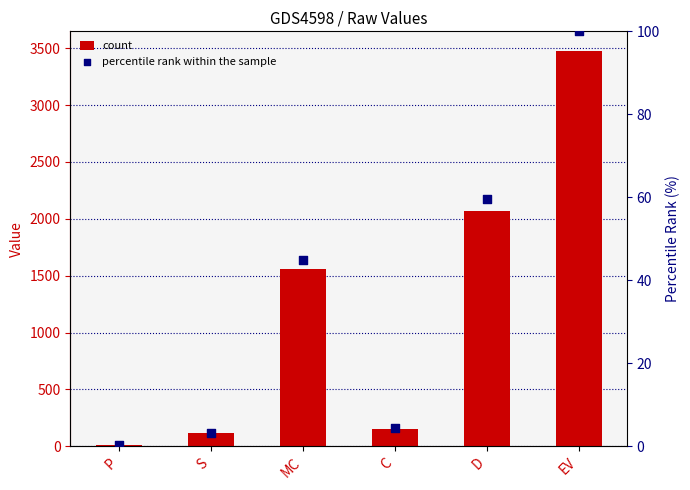

Which series has the widest spread of Y values?

col_4